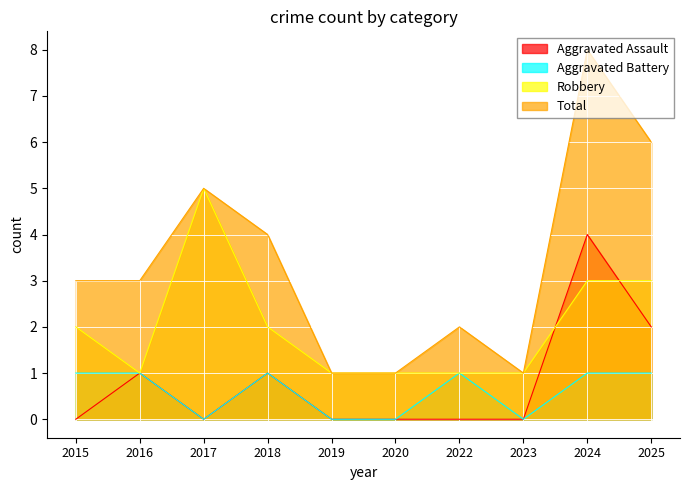

How many lines are shown in the chart?

4